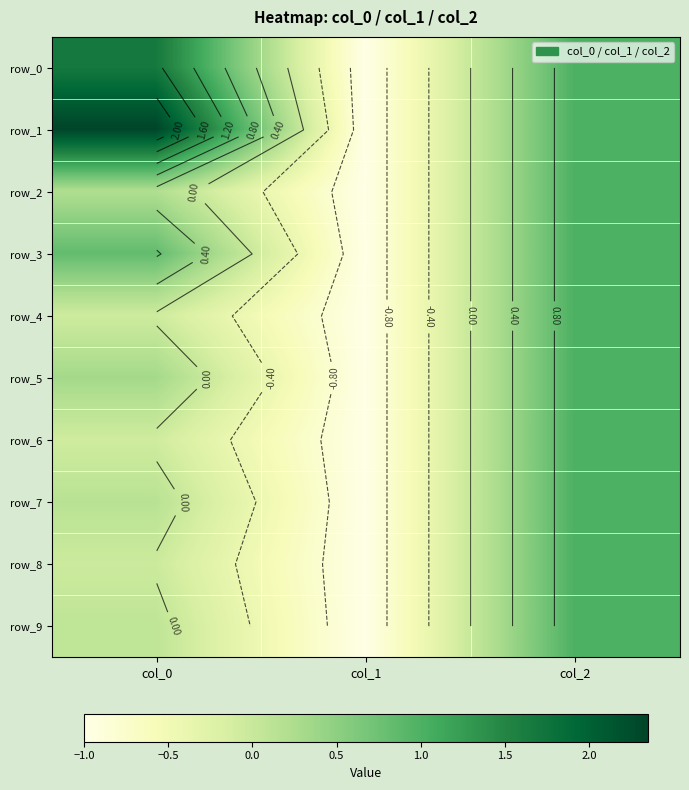

Count the number of categories in the chart.

3